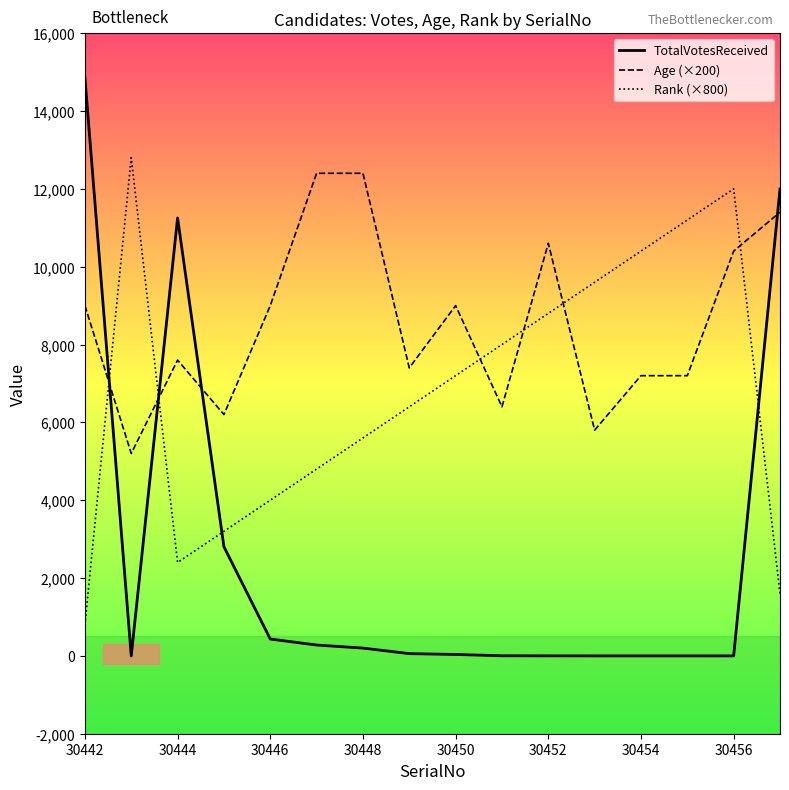

What is the average value of the Age (×200) series?

8575